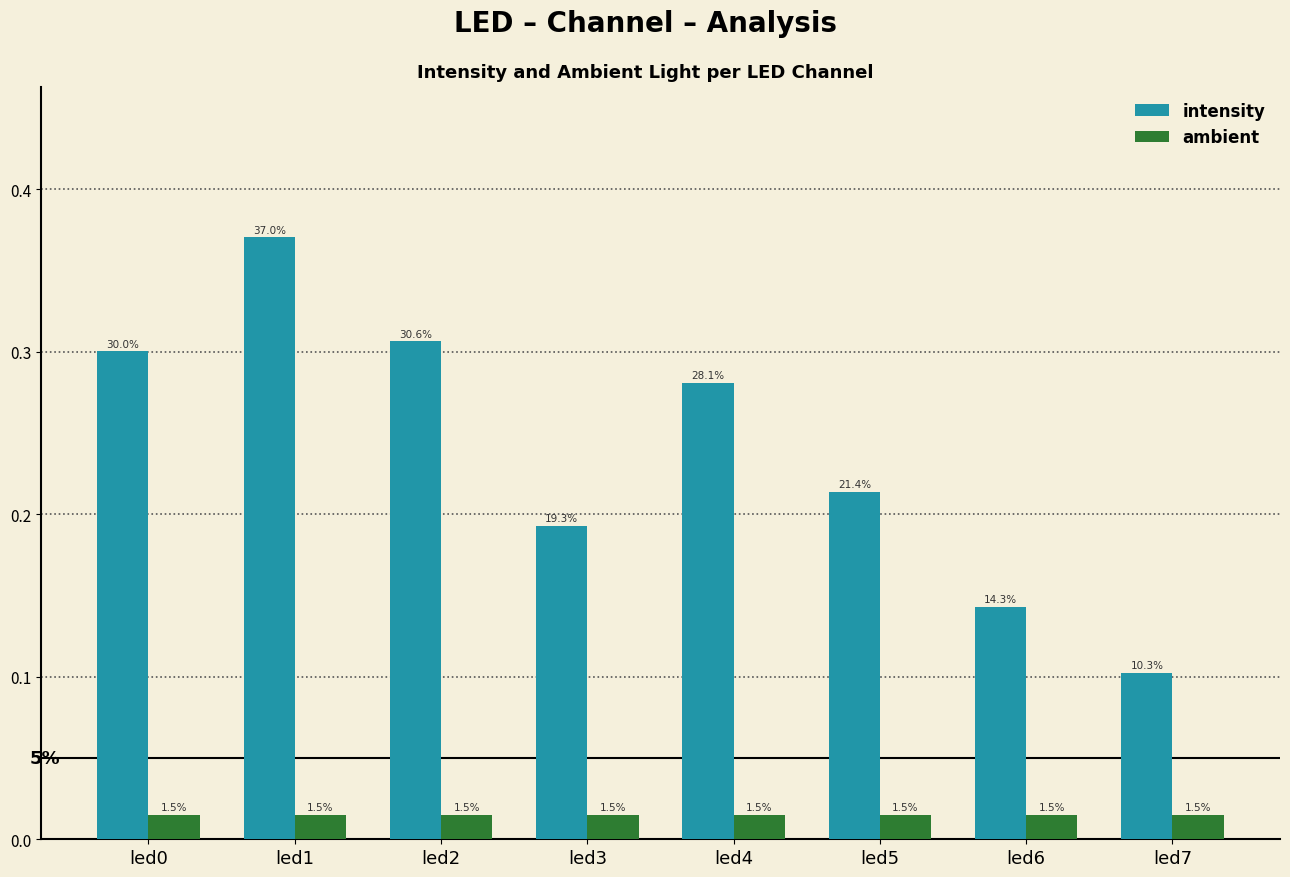

Does the chart contain any negative values?

No